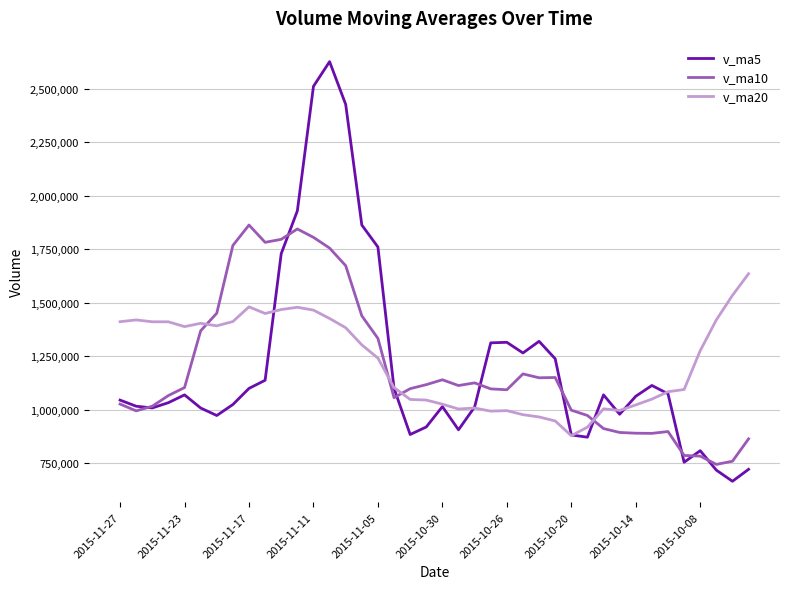

Which series has the largest range (max minus min)?

v_ma5